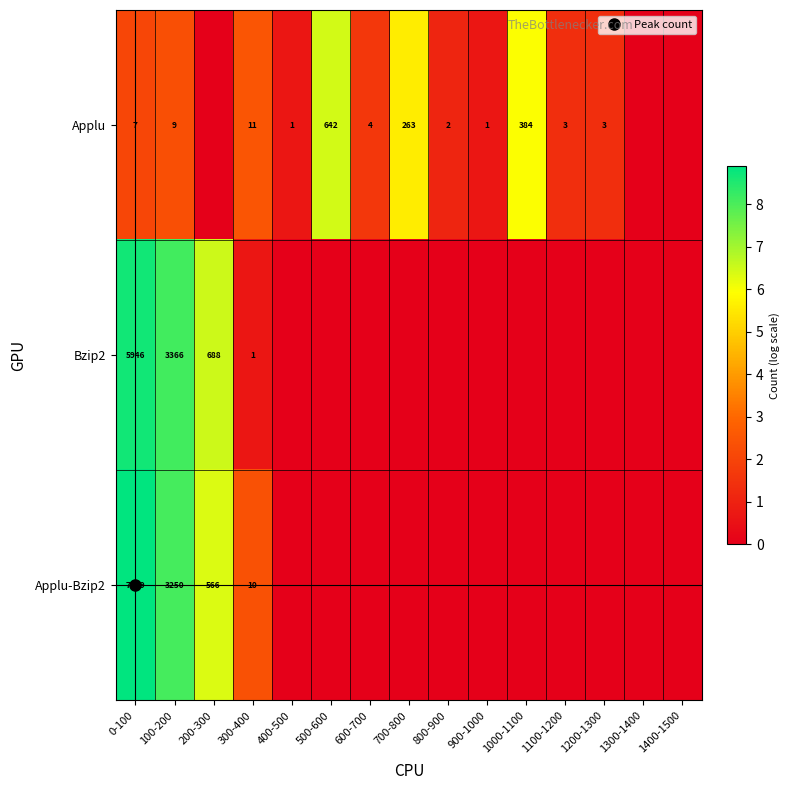

List the labels in order of Applu value, largest first.

500-600, 1000-1100, 700-800, 300-400, 100-200, 0-100, 600-700, 1100-1200, 1200-1300, 800-900, 400-500, 900-1000, 200-300, 1300-1400, 1400-1500